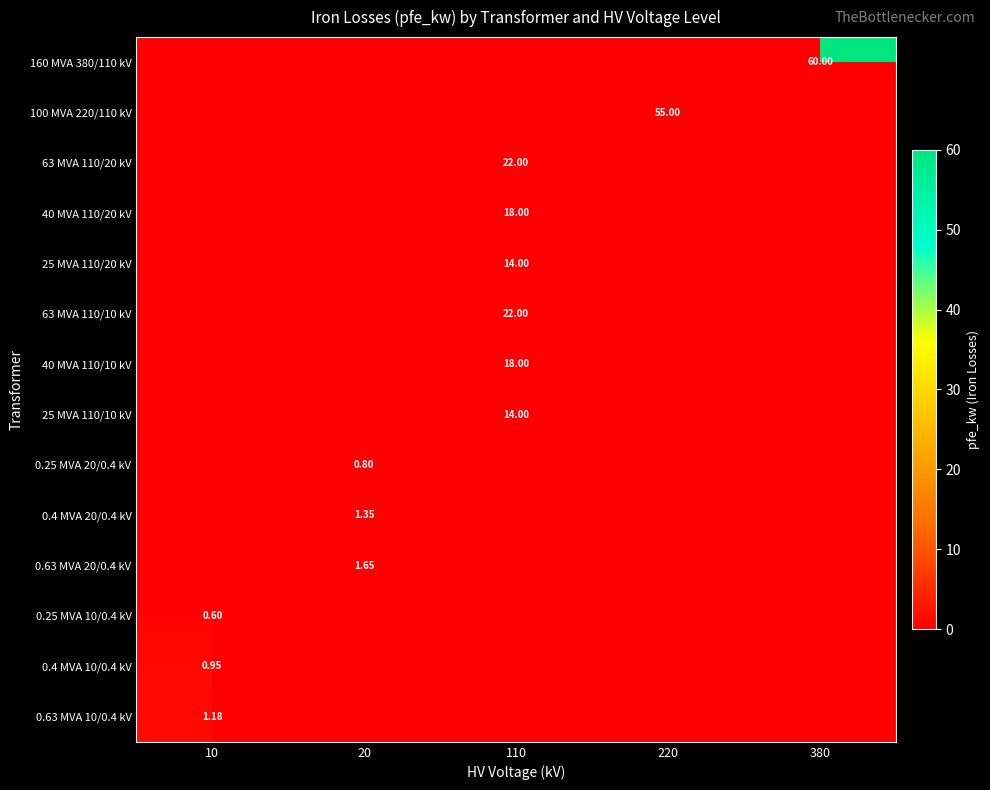

What is the total value across all series at 380?

60.0